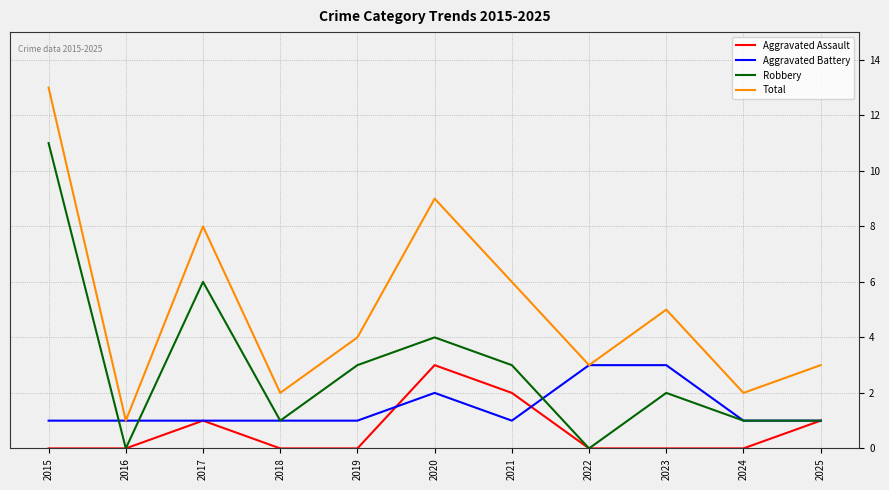

List the series in order of their overall mean, highest first.

Total, Robbery, Aggravated Battery, Aggravated Assault